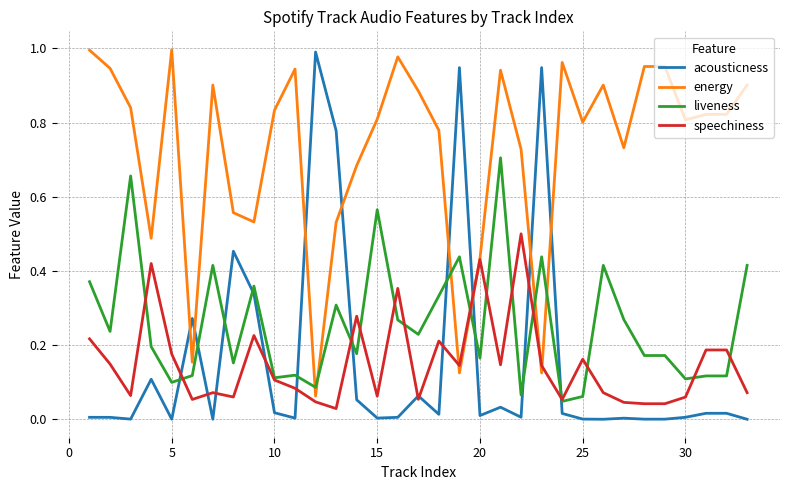

How many times do energy and liveness cross each other?

6